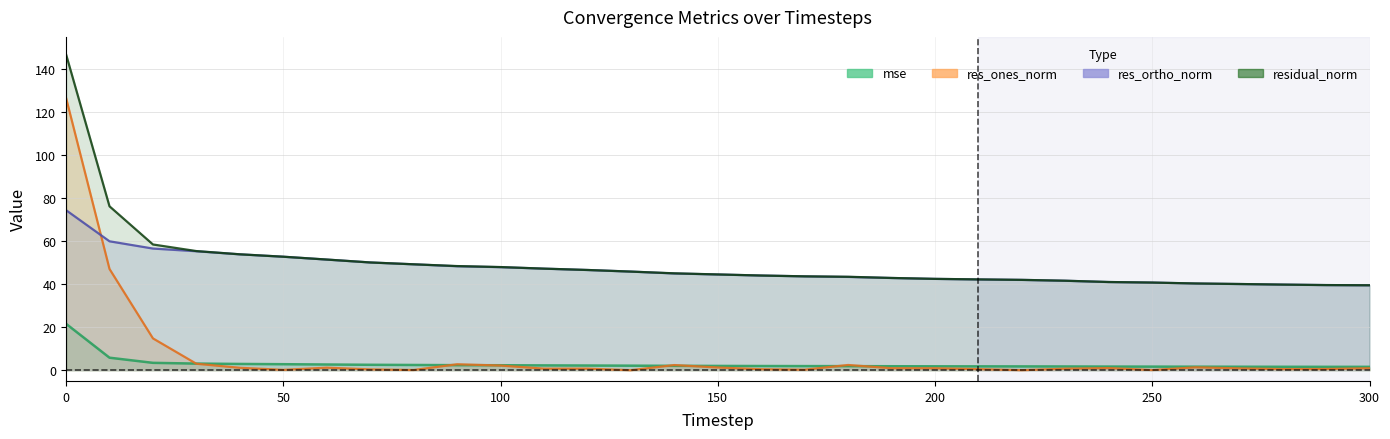

What is the difference between the mse values at 160 and 290?

0.4